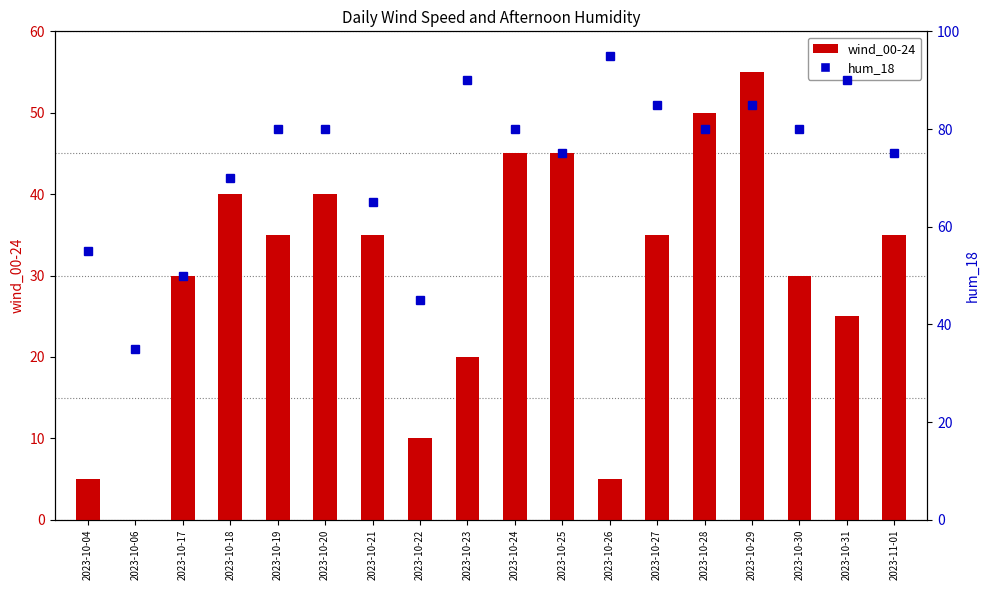

List the series in order of their overall mean, highest first.

hum_18, wind_00-24